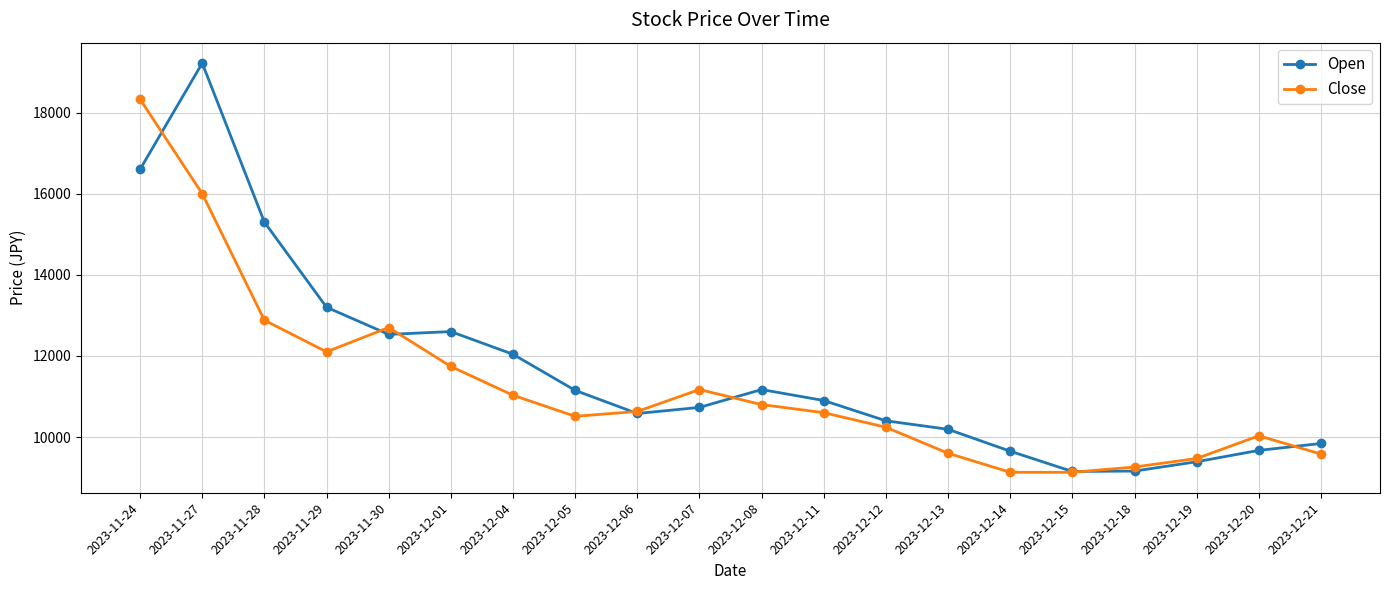

The Open series shows 5426 at 2023-12-13. True or false?

False